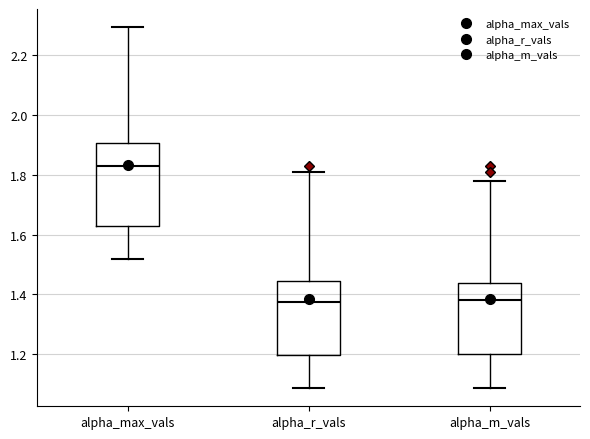

Reading left to right, transcribe this box plot: for each box, give where its median line is, the range the box spans, and where its two whiskers end, as read against the y-axis. The values are not printed on the chart, so give them approximately, as read against the axis.

alpha_max_vals: median 1.84, box 1.62 to 1.90, whiskers 1.52 to 2.30
alpha_r_vals: median 1.38, box 1.20 to 1.44, whiskers 1.08 to 1.80
alpha_m_vals: median 1.38, box 1.20 to 1.44, whiskers 1.08 to 1.78